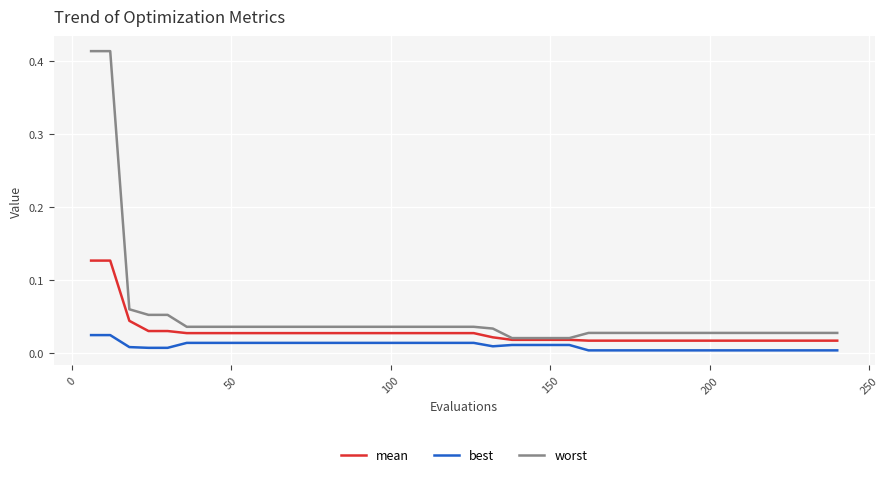

Which series has the largest total across all categories?

worst